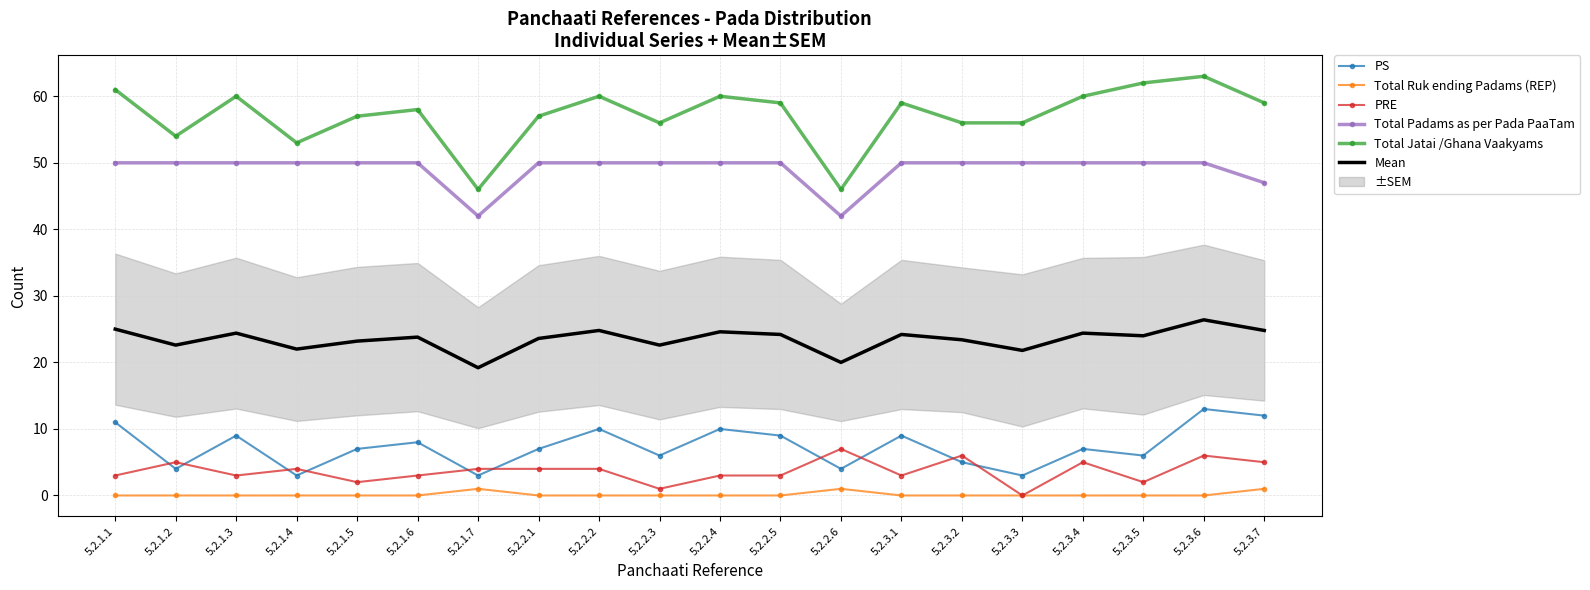

Which series has the largest total across all categories?

Total Jatai /Ghana Vaakyams